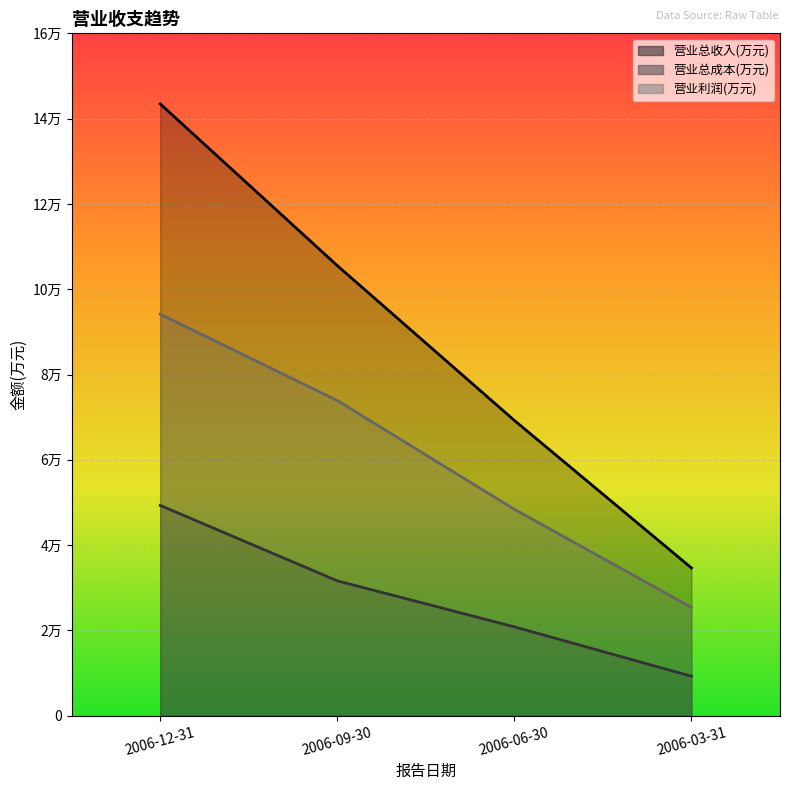

What is the difference between the highest and lowest values at 2006-06-30?

48399